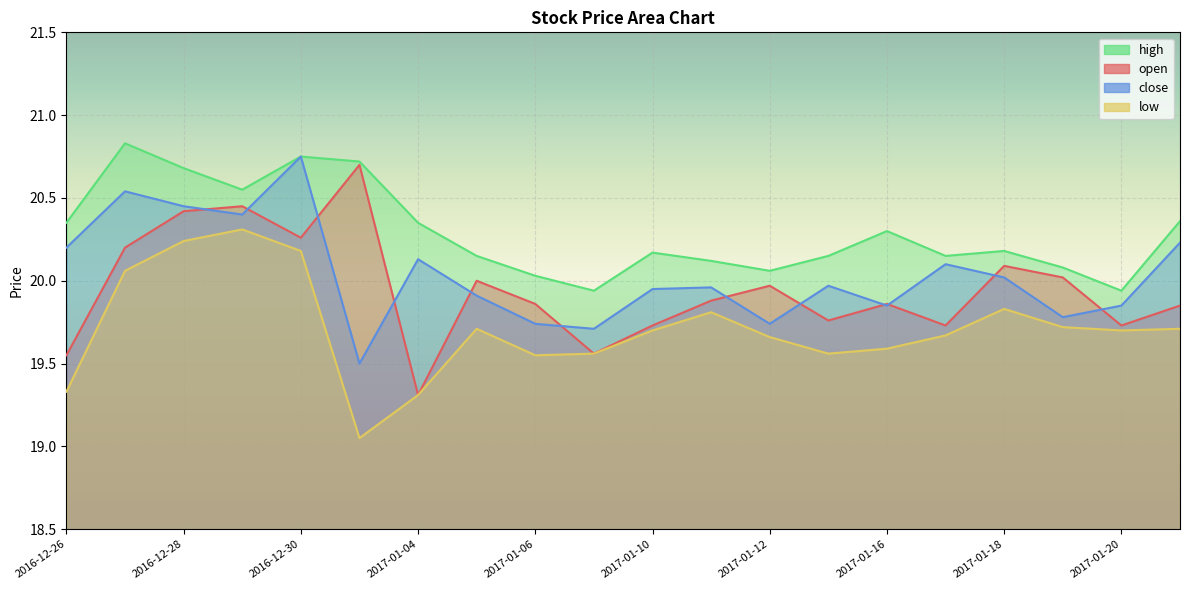

What is the minimum value for close?

19.5